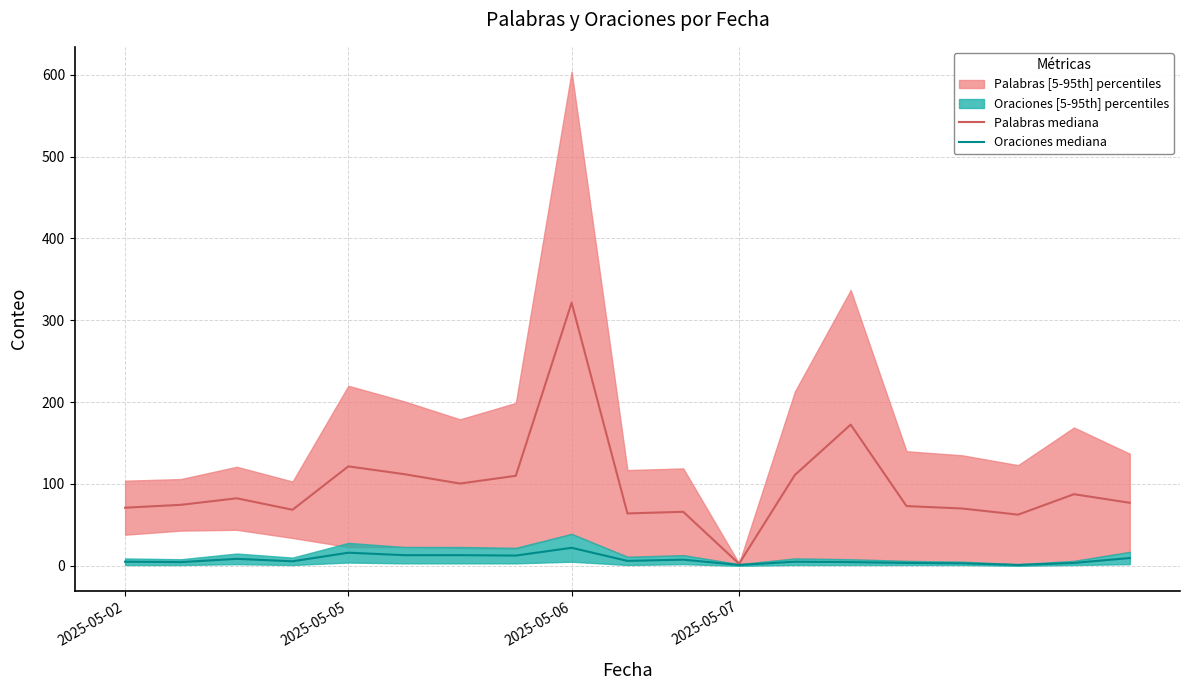

The value of Oraciones mediana at 11 is 1.0. True or false?

True